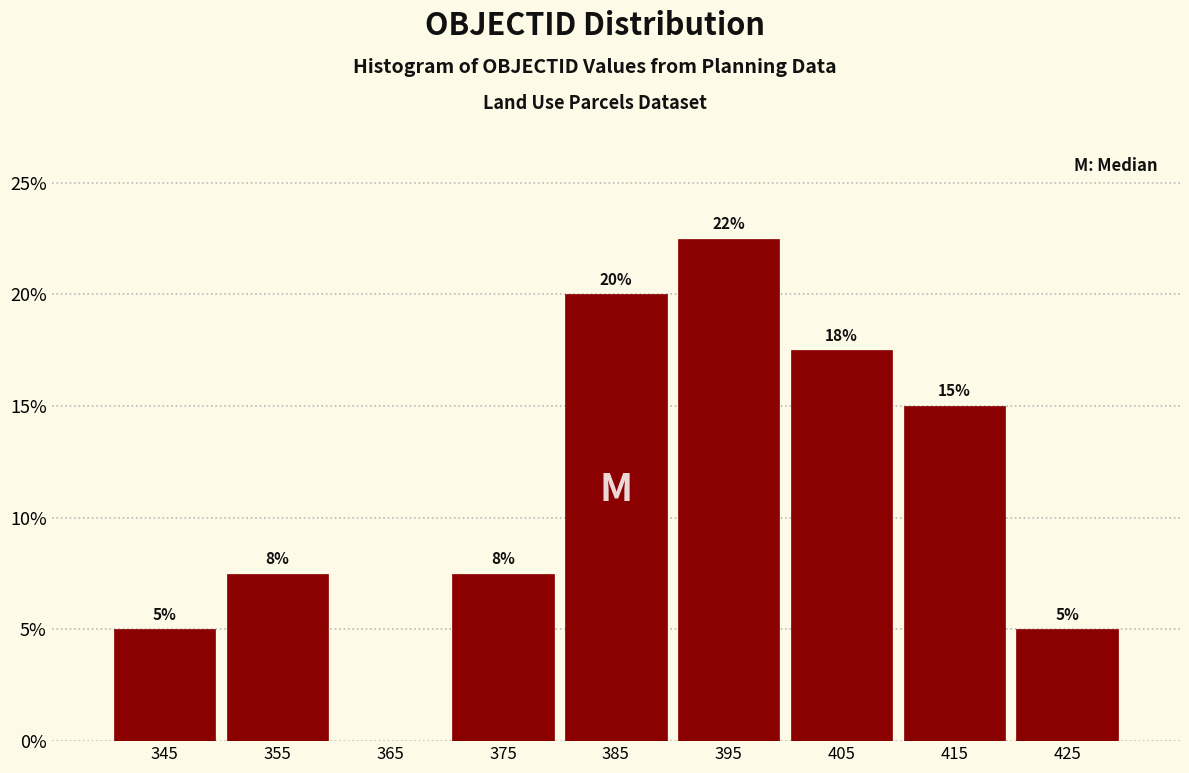

Over which range of the x-axis is the bar tallest?

390 to 400